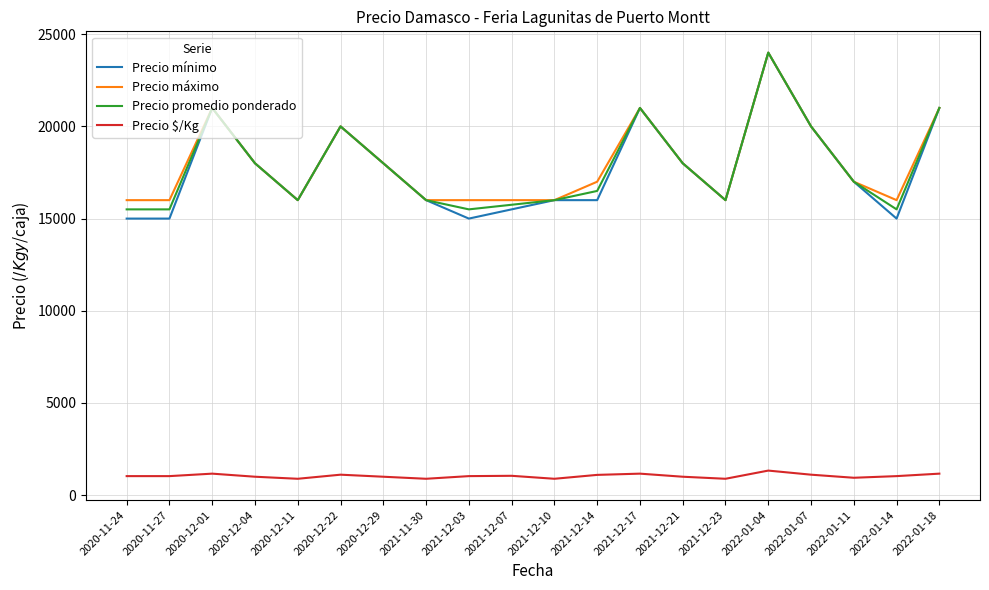

What is the total value across all series at 2021-12-14?

50600